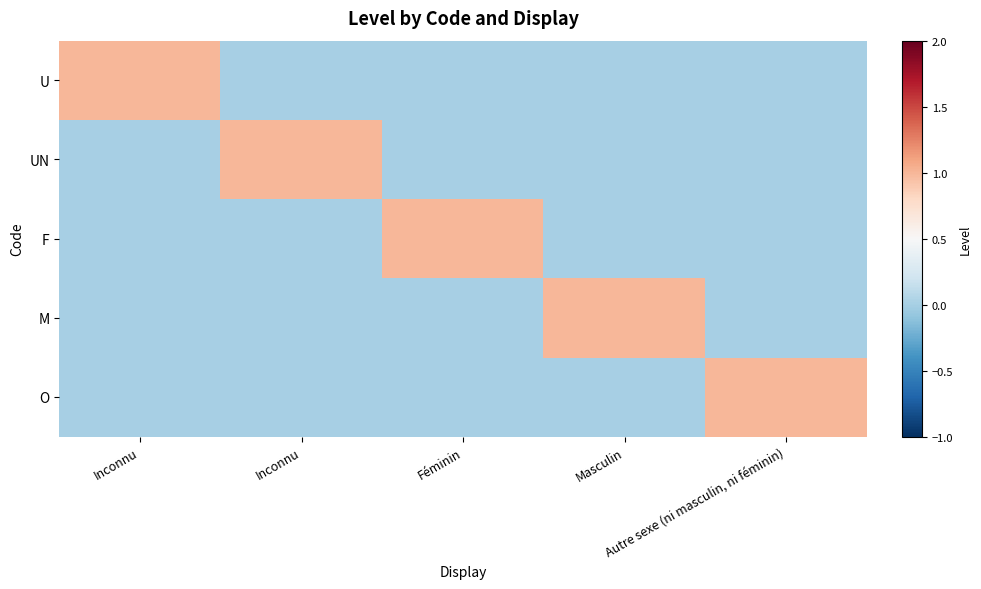

At which category is the sum across all series the highest?

Inconnu